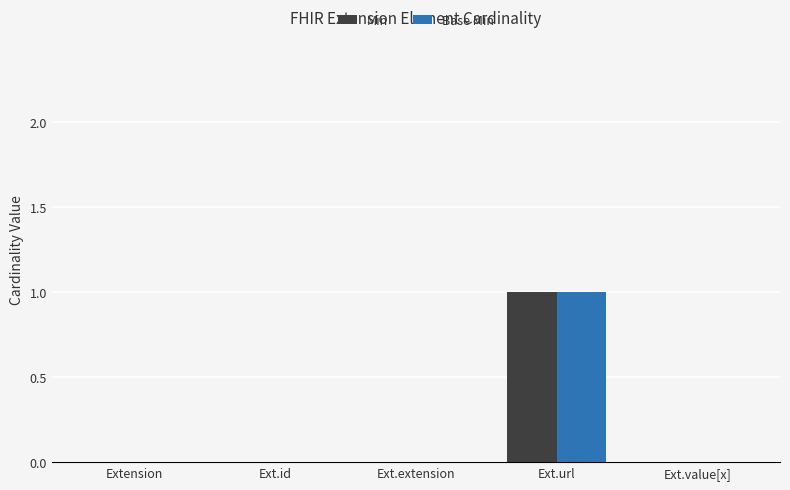

Which category has the highest value in the Min series?

Ext.url